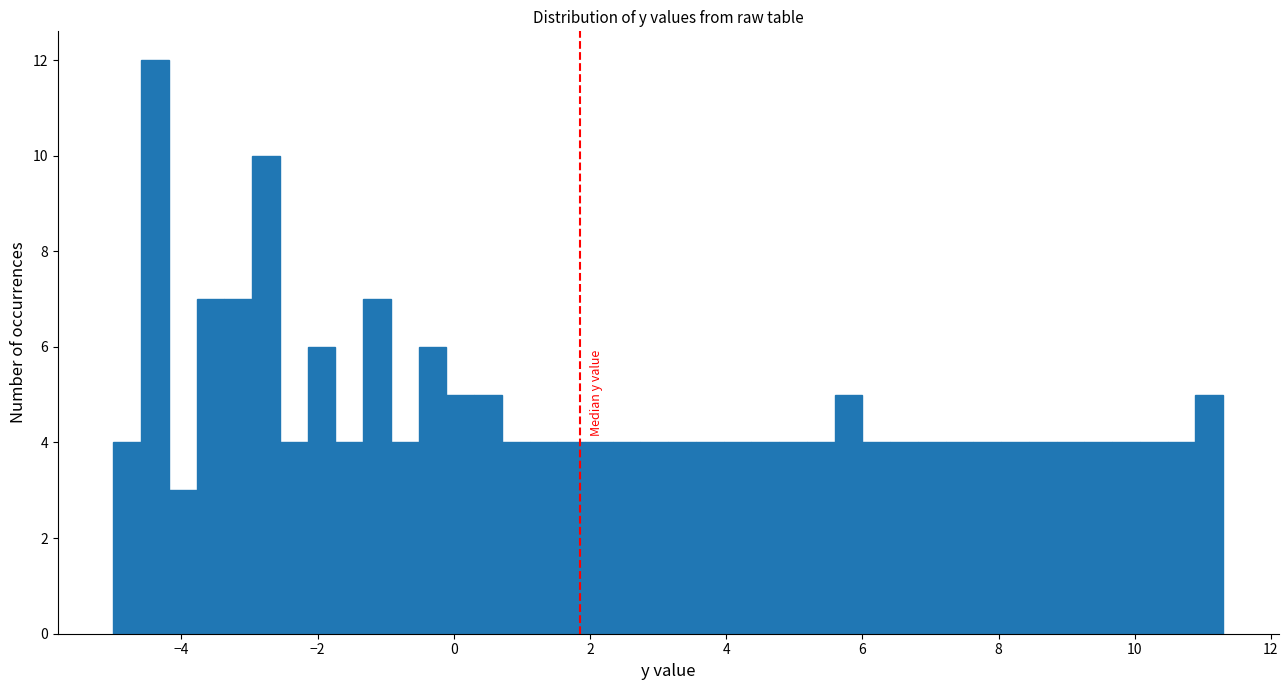

Read against the x-axis, roughly where is the centre of the tallest bar?

-4.4